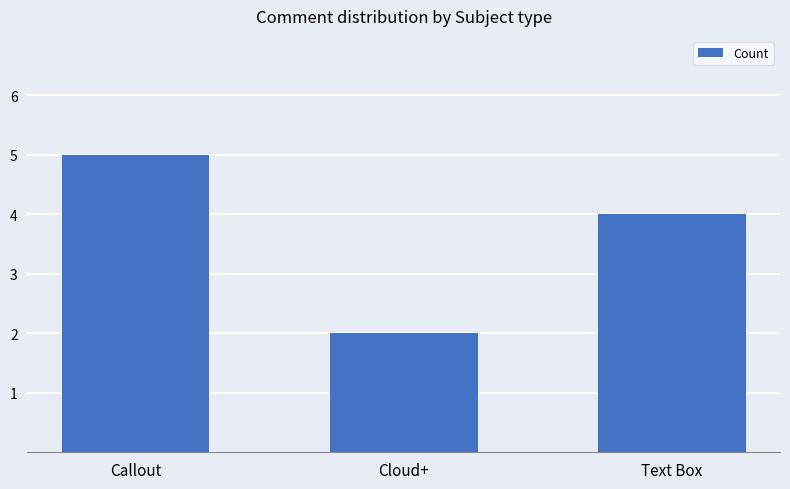

What position from the right is Text Box?

1